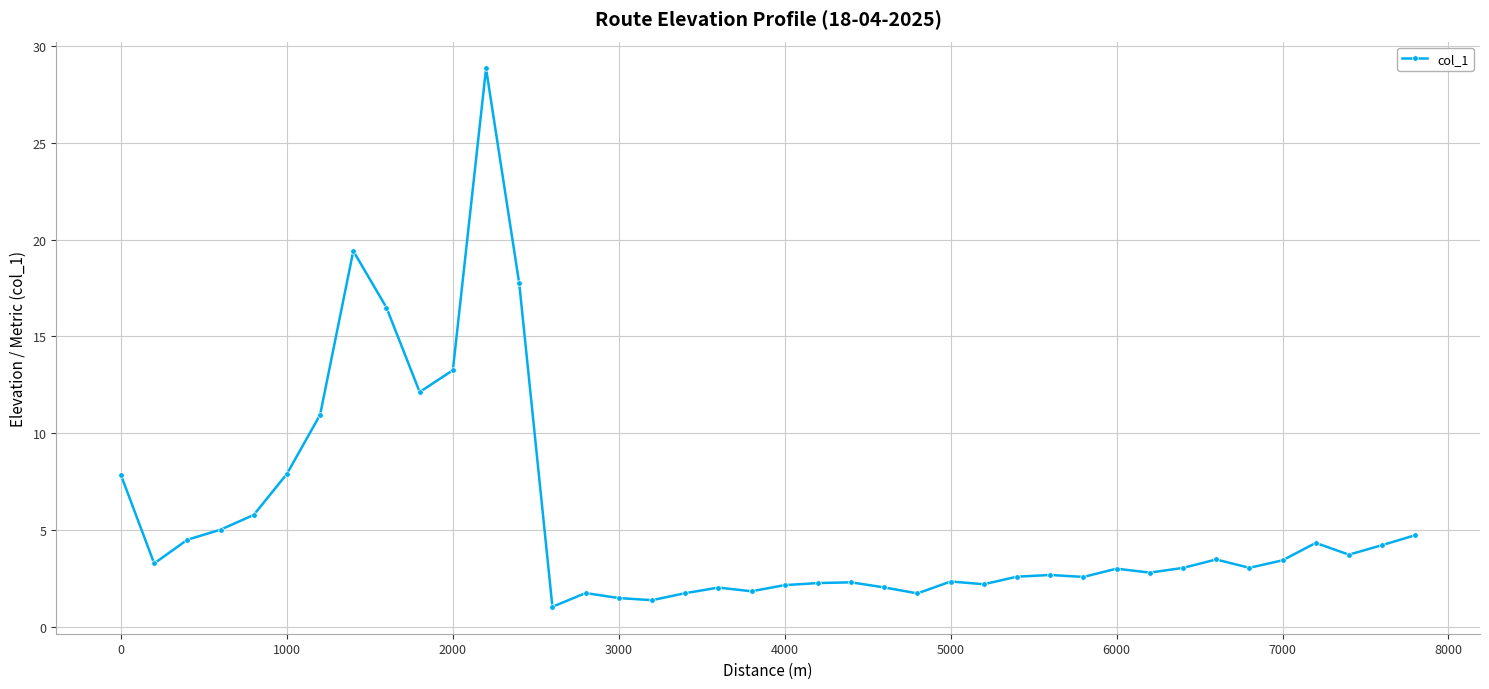

What is the sum of all values?

223.5